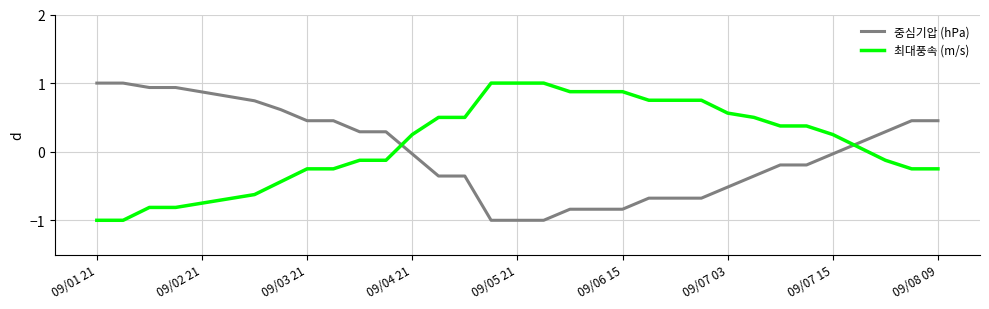

What is the minimum value shown in the chart?

-1.0